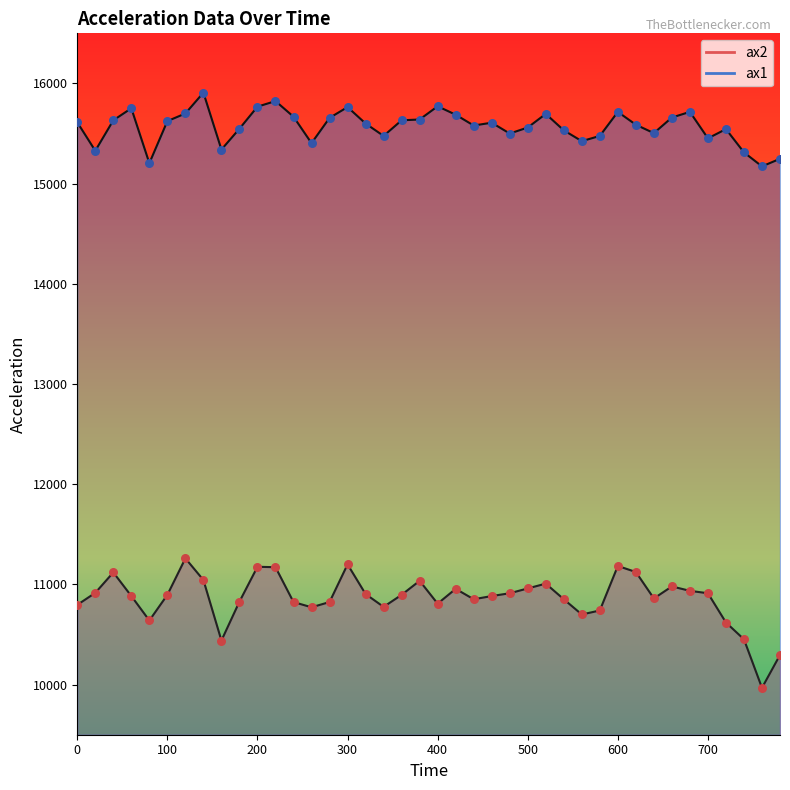

Which series has the widest spread of Y values?

ax2